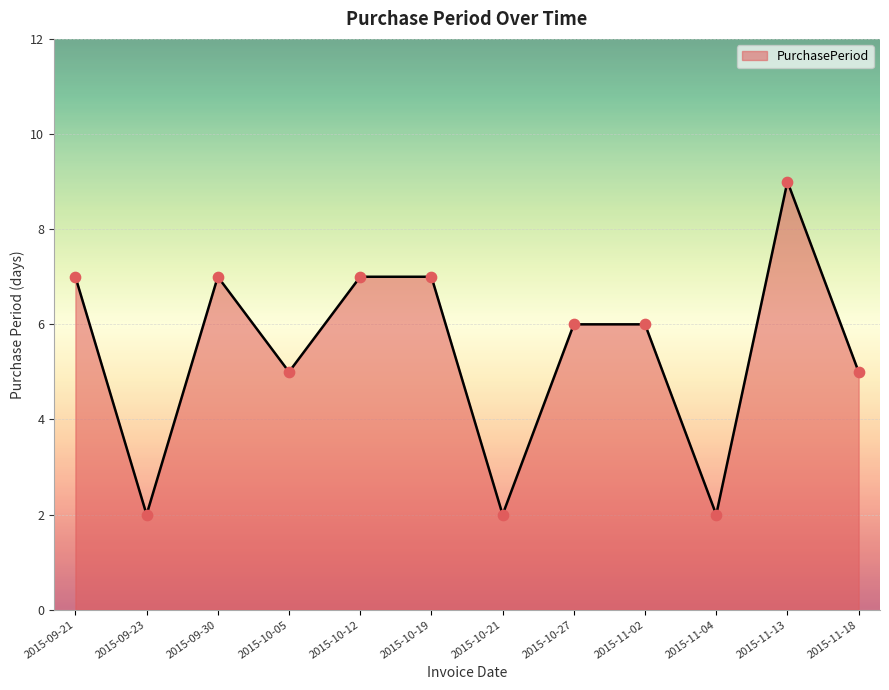

Approximately how many times larger is the value at 2015-09-23 compared to 2015-10-19?

0.3